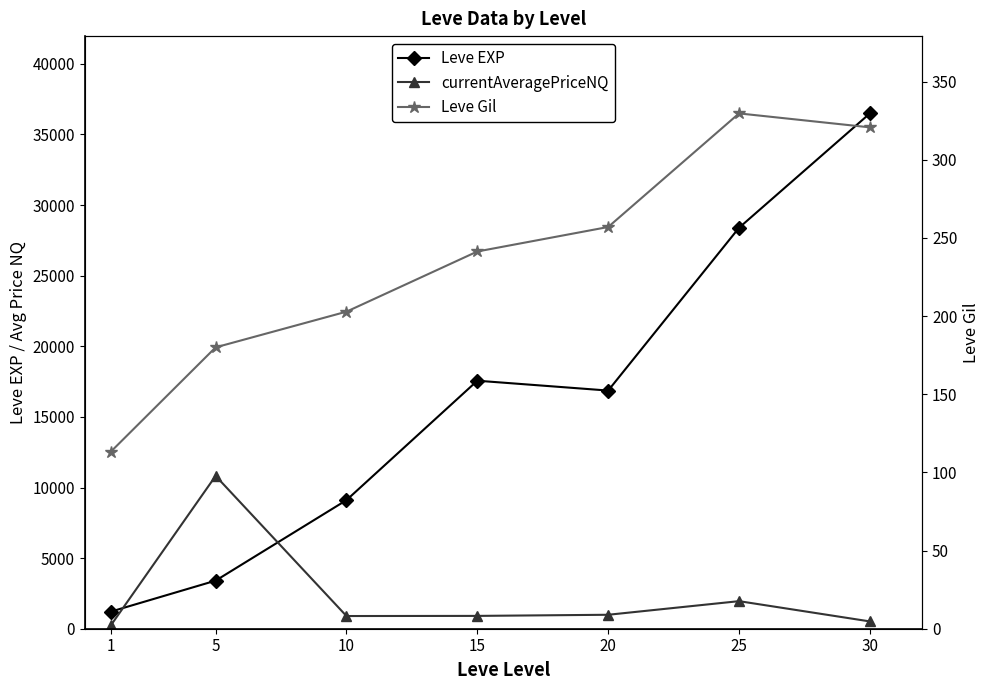

Reading left to right, transcribe all the data shown in this chart.

Leve EXP: 1213.3	3405.0	9106.7	17563.3	16865.0	28393.3	36492.5
currentAveragePriceNQ: 249.2	10821.4	898.6	908.3	988.3	1952.1	517.0
Leve Gil: 113.3	180.0	202.8	241.3	257.0	329.7	320.8